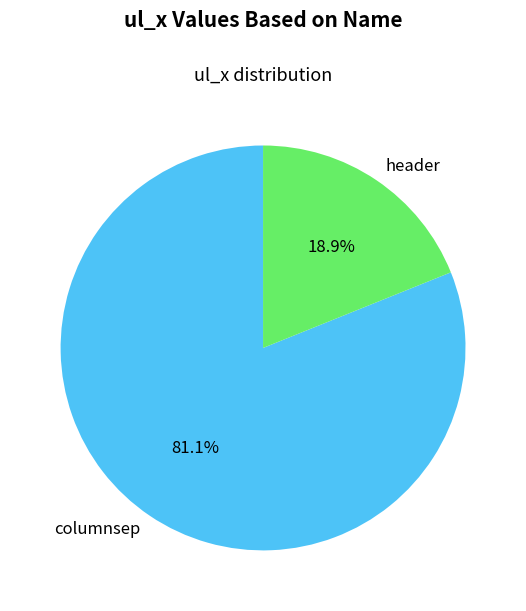

Rank the categories by value from highest to lowest.

columnsep, header